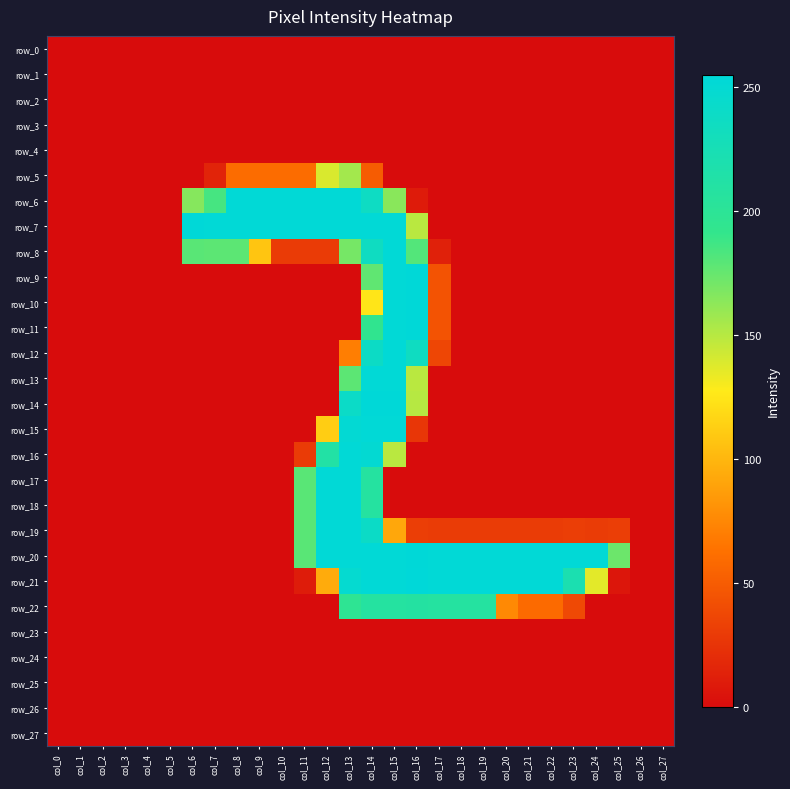

Which series changed the most between col_0 and col_2?

row_0